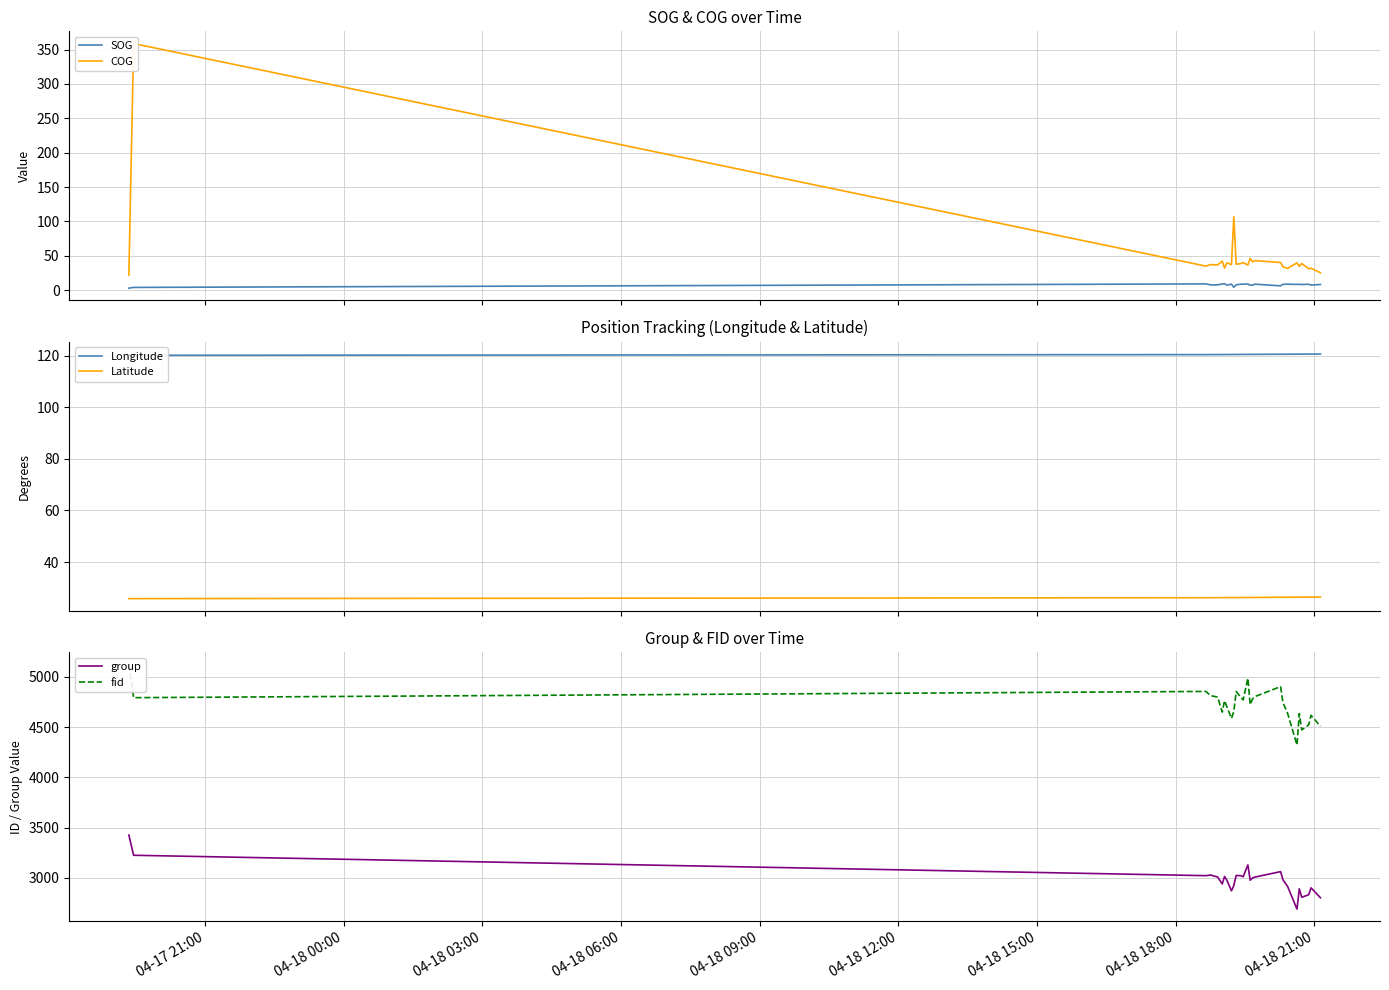

True or false: fid and Latitude cross at least once.

False